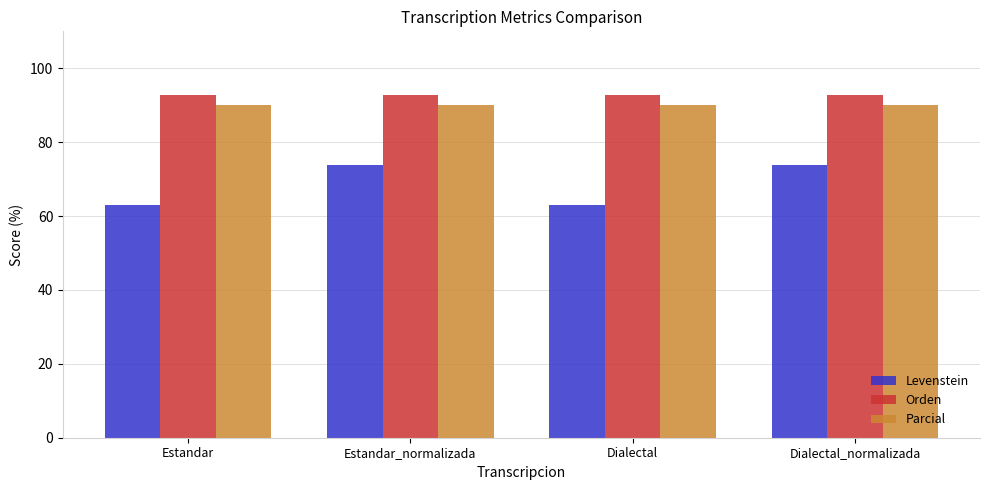

What is the average value of the Orden series?

92.7